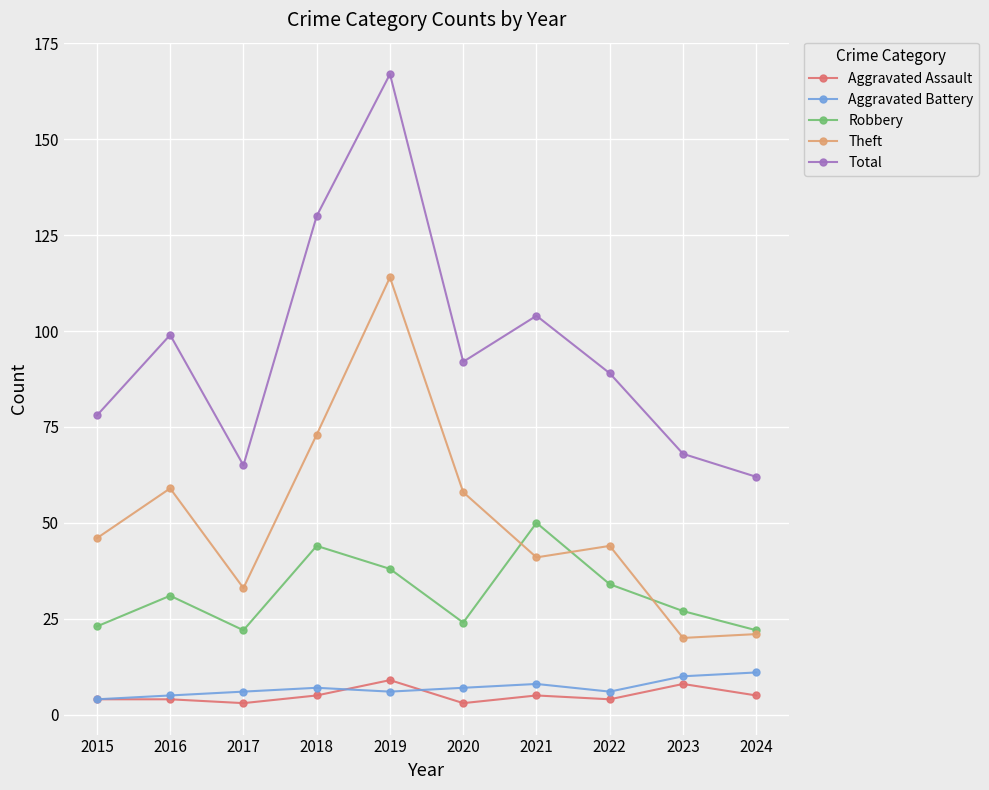

Reading right to left, what are all the values shown in this chart?

Aggravated Assault: 5	8	4	5	3	9	5	3	4	4
Aggravated Battery: 11	10	6	8	7	6	7	6	5	4
Robbery: 22	27	34	50	24	38	44	22	31	23
Theft: 21	20	44	41	58	114	73	33	59	46
Total: 62	68	89	104	92	167	130	65	99	78